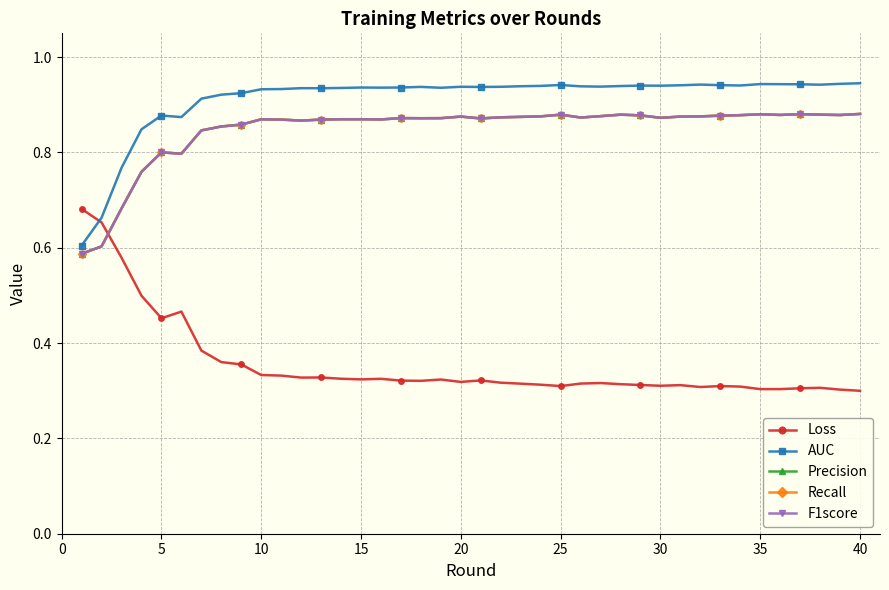

What is the minimum value for AUC?

0.6